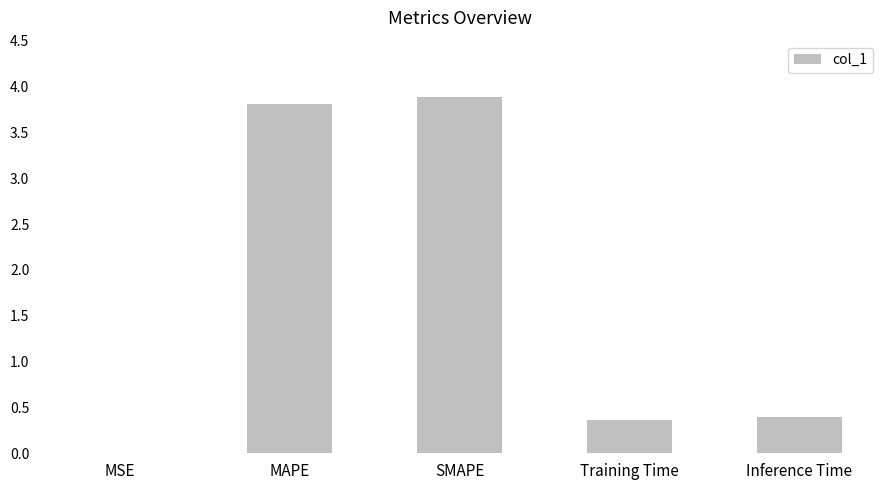

Is it true that the value at MAPE is 1.6?

False